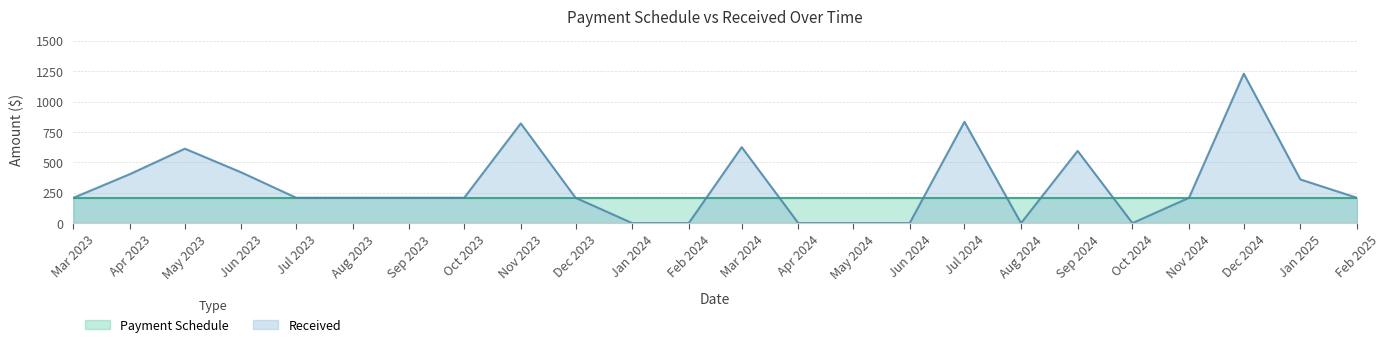

What is the difference between the maximum and minimum values?

1229.5